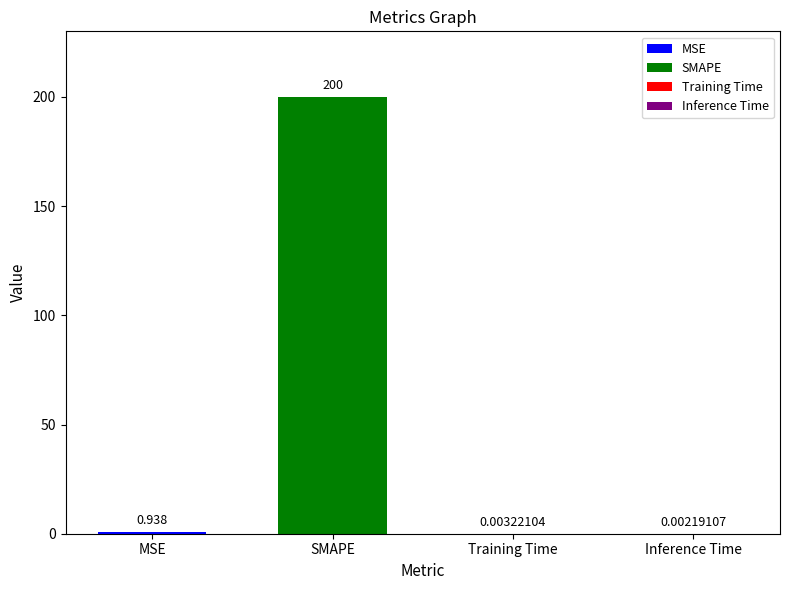

At which label is the value closest to 100?

MSE